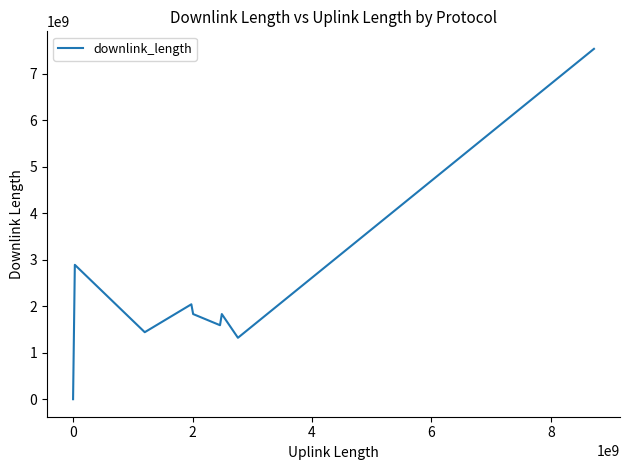

What is the difference between the maximum and minimum values?

7530930832